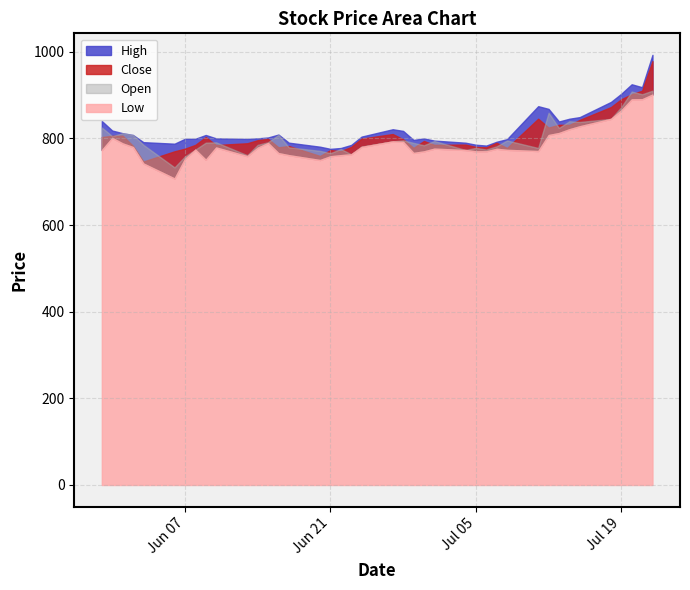

Where is Open nearest to the value 821?

32